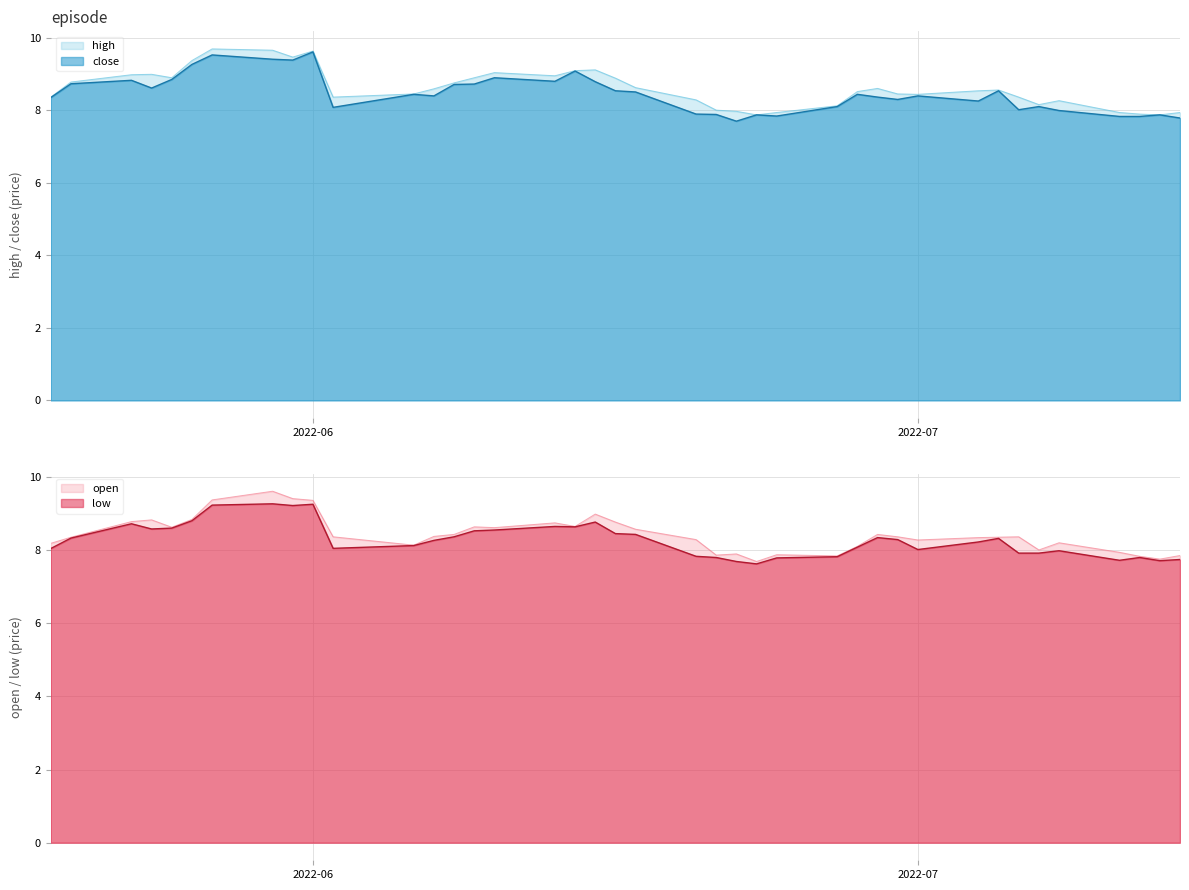

What are all the series names shown in the legend?

high, close, open, low